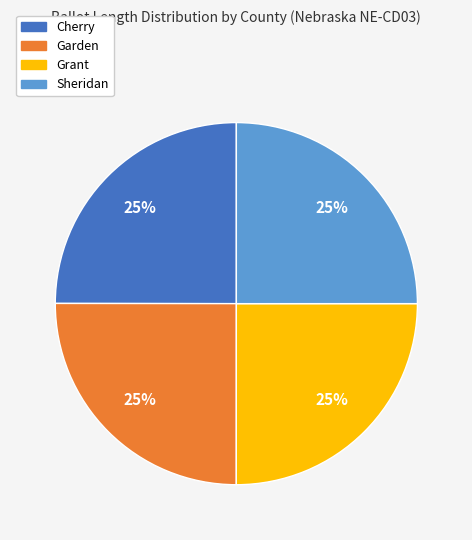

The Garden slice represents 33% of the pie. True or false?

False